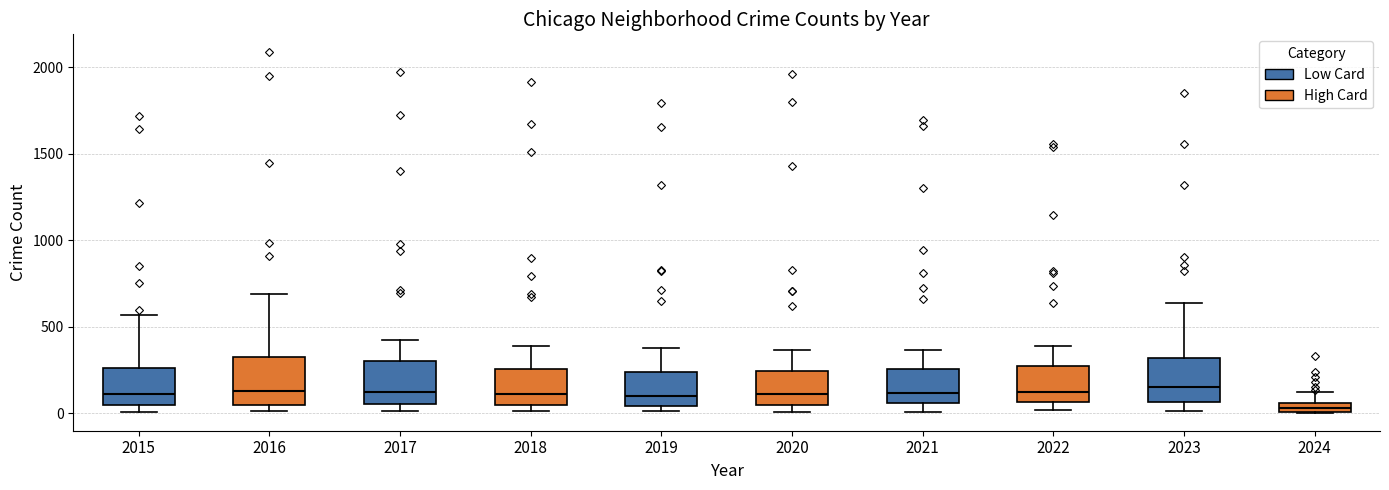

Where is the lower edge of the box at x = 2024 on the y-axis? The values are not printed on the chart, so give them approximately, as read against the axis.

0